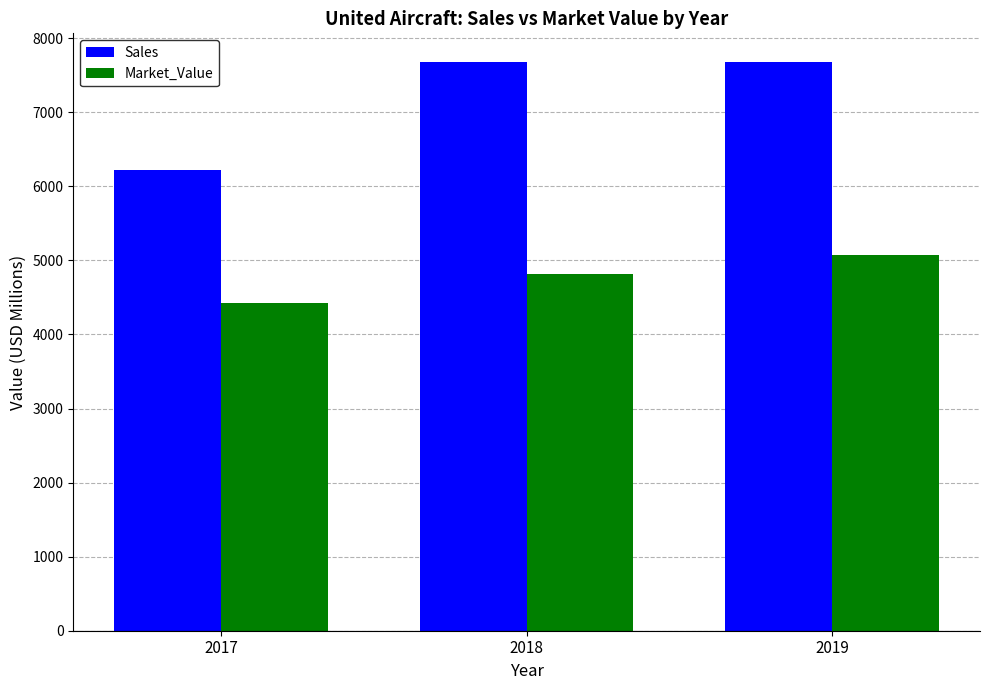

What is the difference between the maximum and second lowest values in the Market_Value series?

252